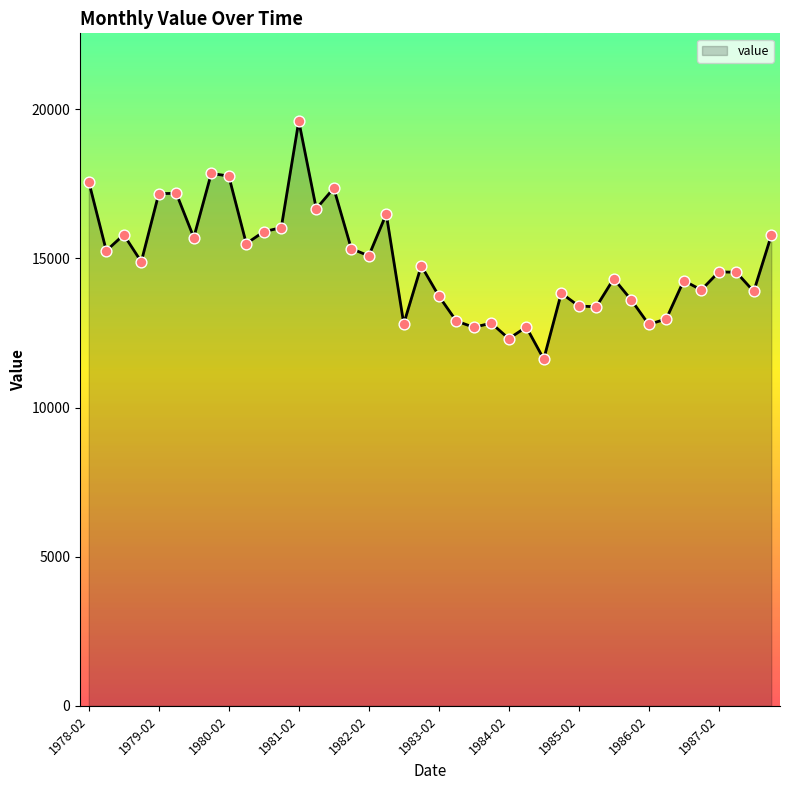

What is the minimum value shown in the chart?

11627